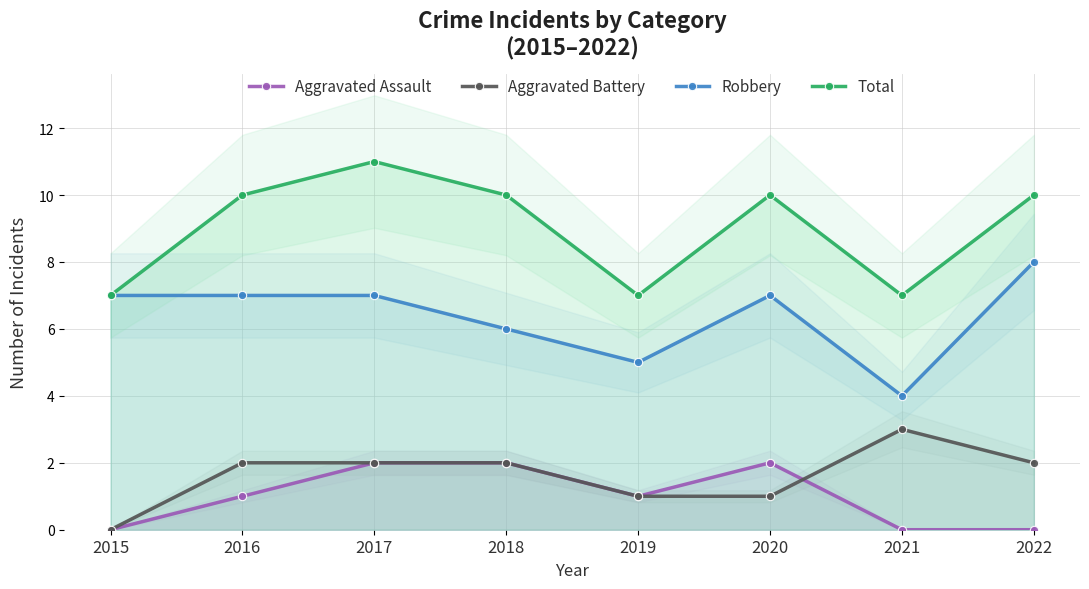

How many positive values does the Aggravated Assault series have?

5